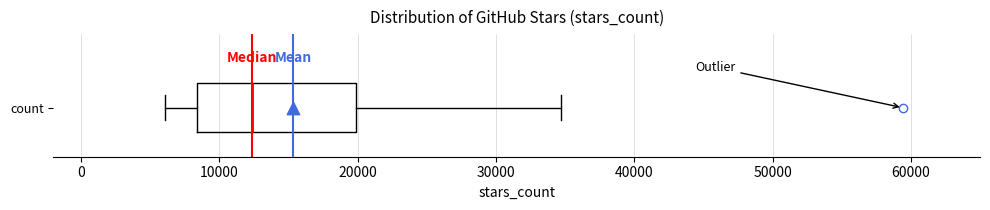

Read this box plot against the x-axis: the position of the median line, the range covered by the box, and the ends of both whiskers. The values are not printed on the chart, so give them approximately, as read against the axis.

median 12000, box 8000 to 20000, whiskers 6000 to 35000